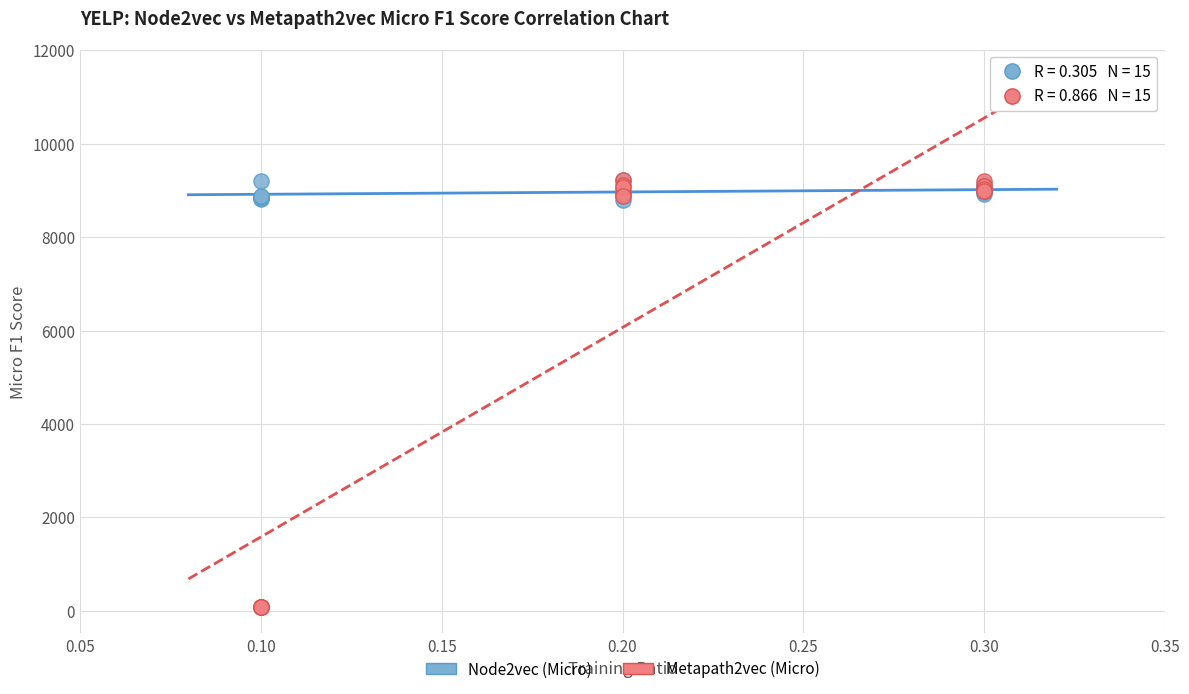

Which series has the largest Y range (max minus min)?

Metapath2vec (Micro)